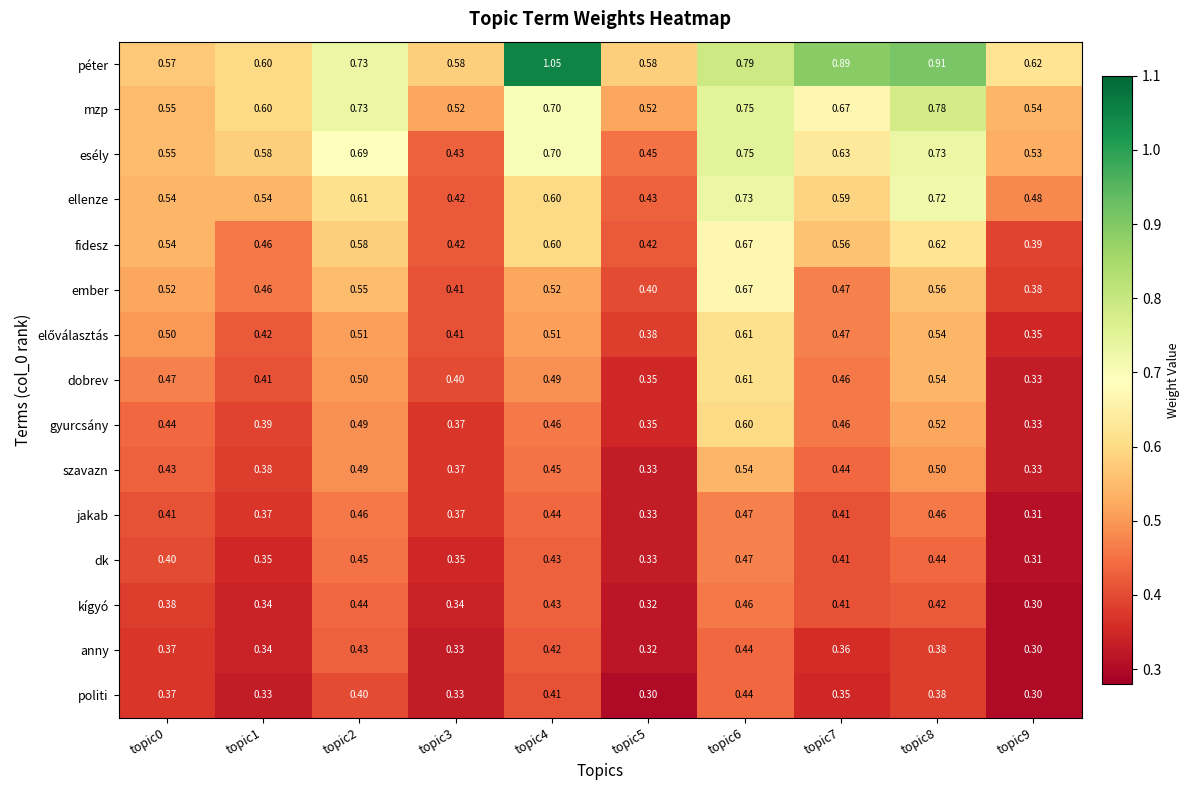

Between topic0 and topic7, which series saw the biggest shift?

péter